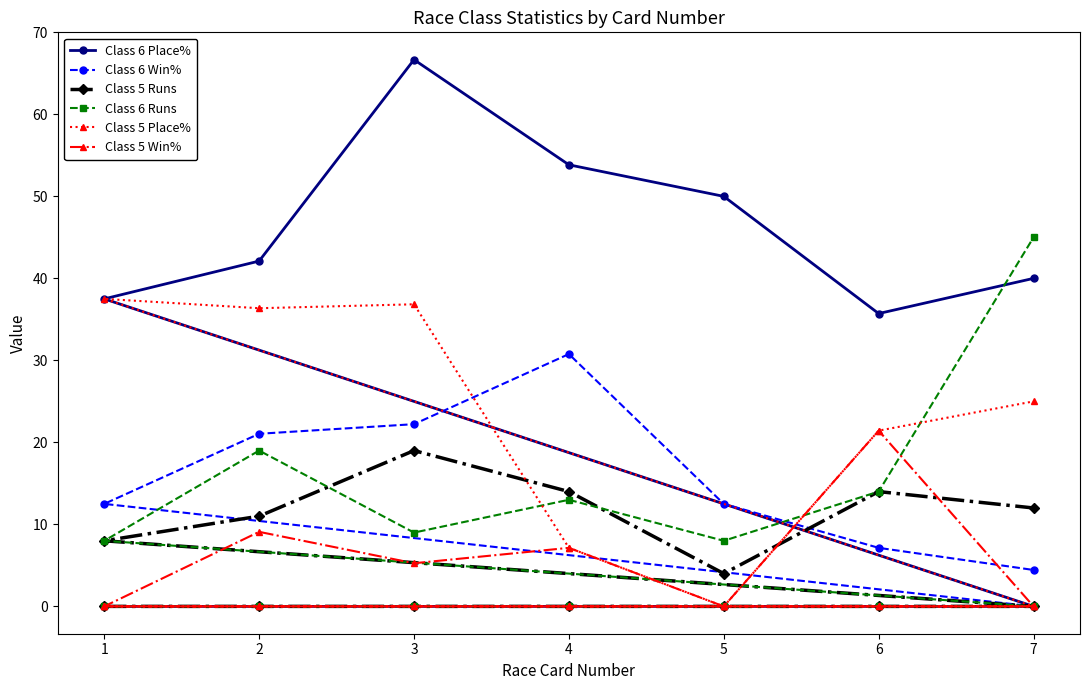

Is it true that Class 6 Place% equals 75.1 at 2?

False